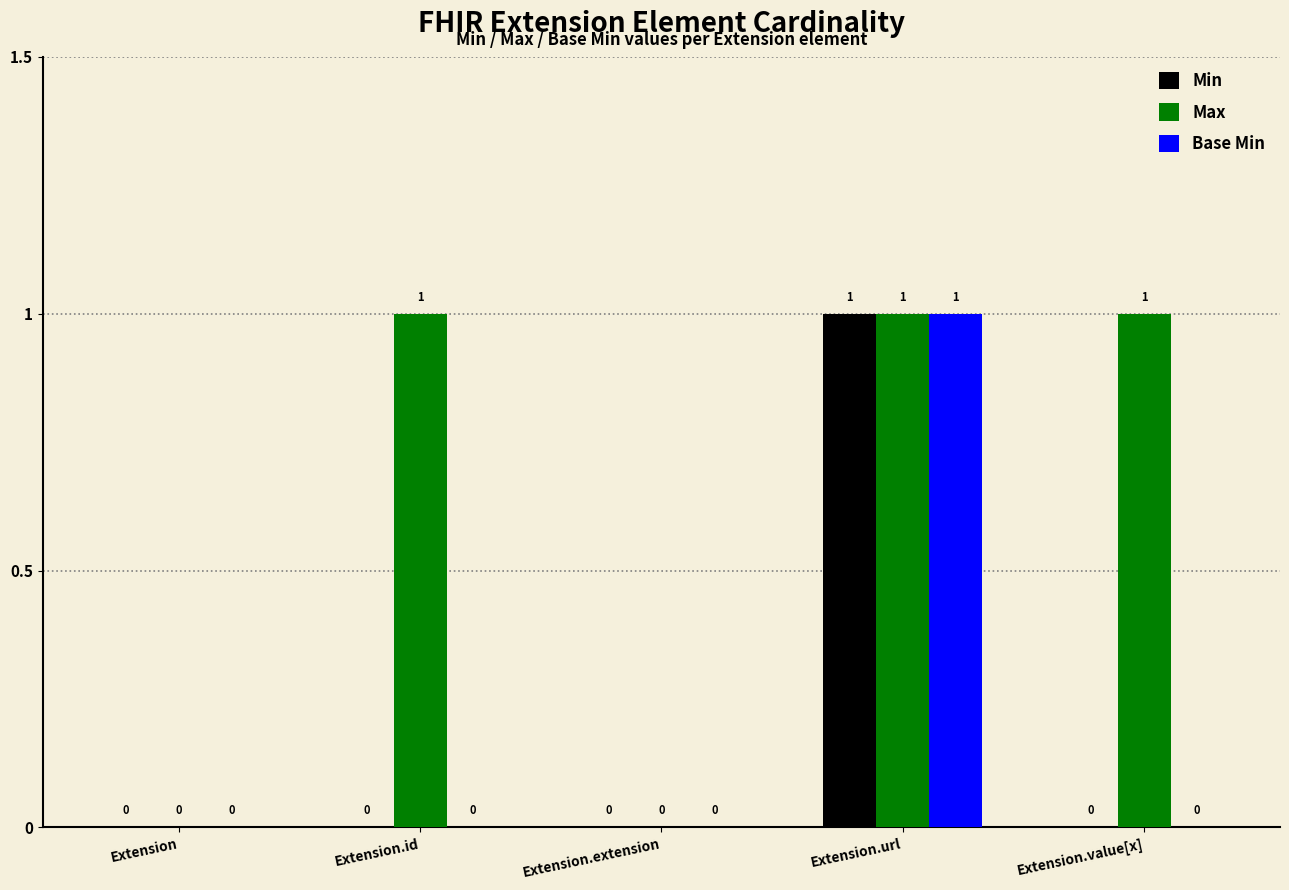

Between Extension.extension and Extension.value[x], which series saw the biggest shift?

Max